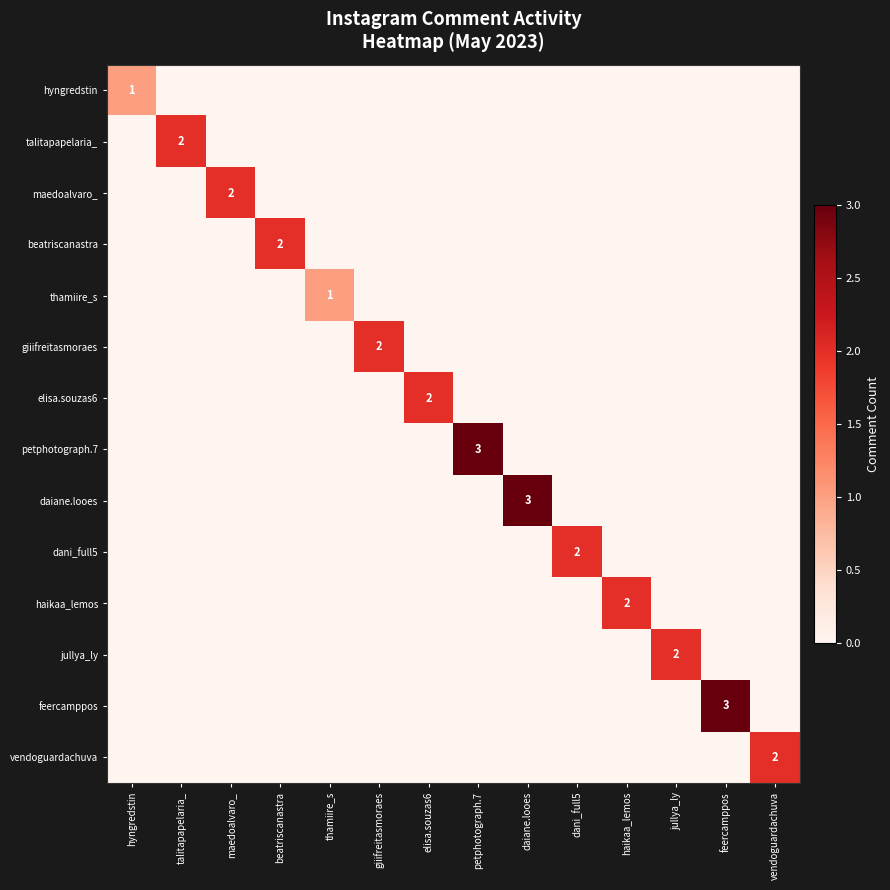

The value of maedoalvaro_ at maedoalvaro_ is 2. True or false?

True